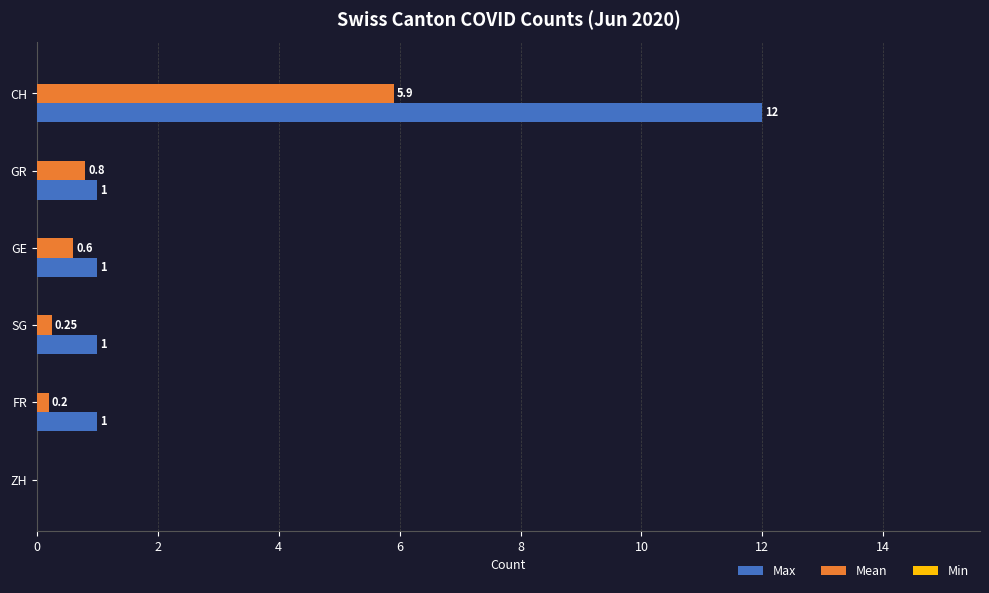

Which series changed the most between FR and CH?

Max